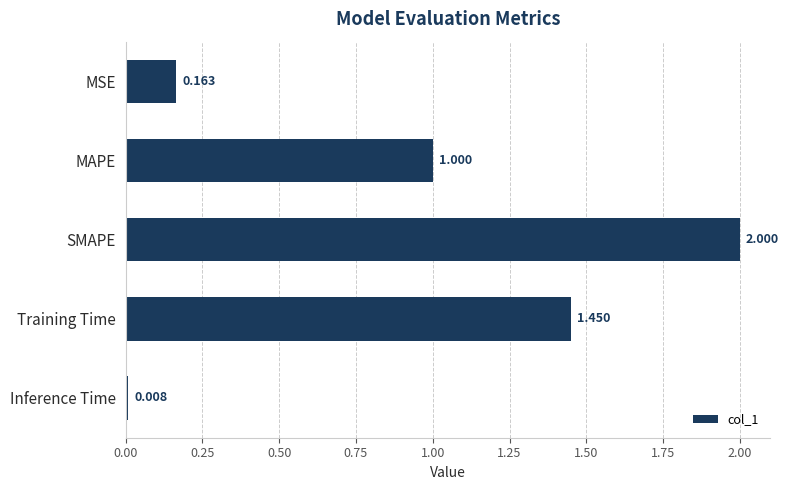

Which label corresponds to the largest value in the chart?

SMAPE